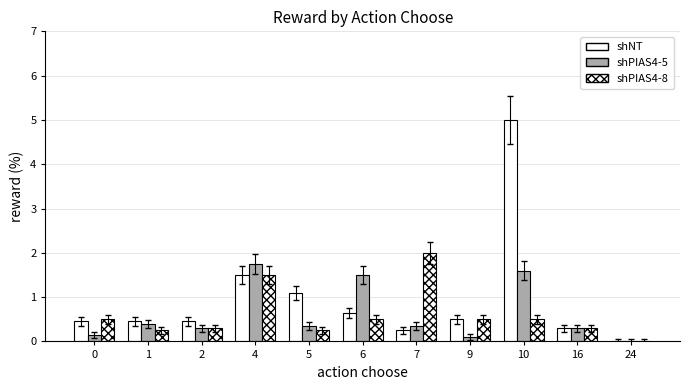

The value of shPIAS4-5 at 7 is 0.5. True or false?

False